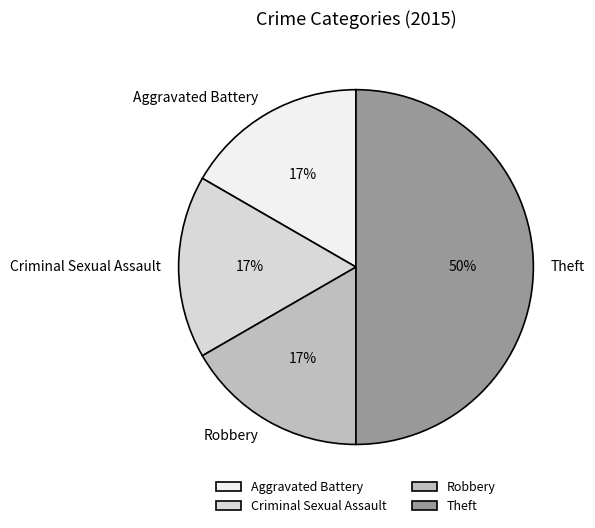

To the nearest percent, what percentage of the pie is Theft?

50%